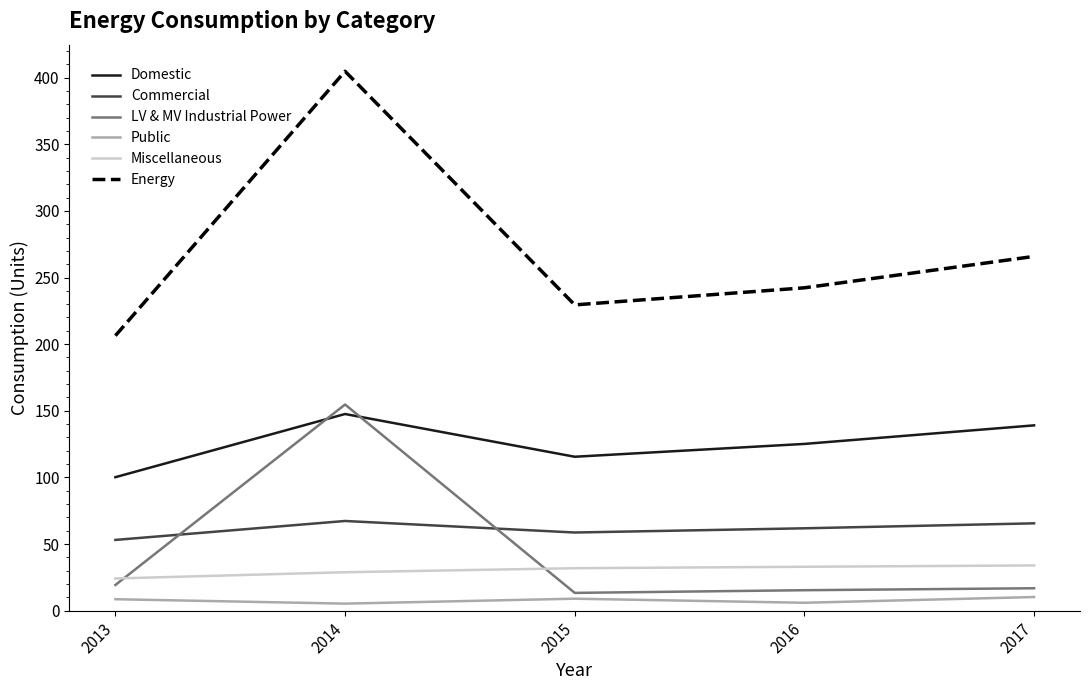

Which series changed the most between 2014 and 2015?

Energy